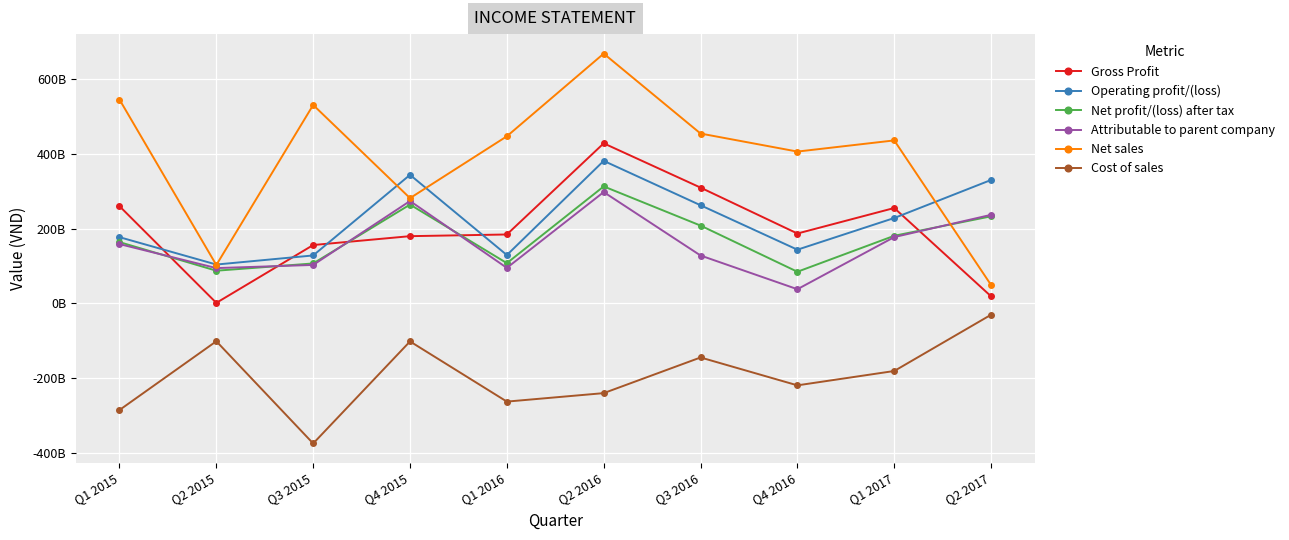

The value of Attributable to parent company at Q1 2017 is 236082348703. True or false?

False